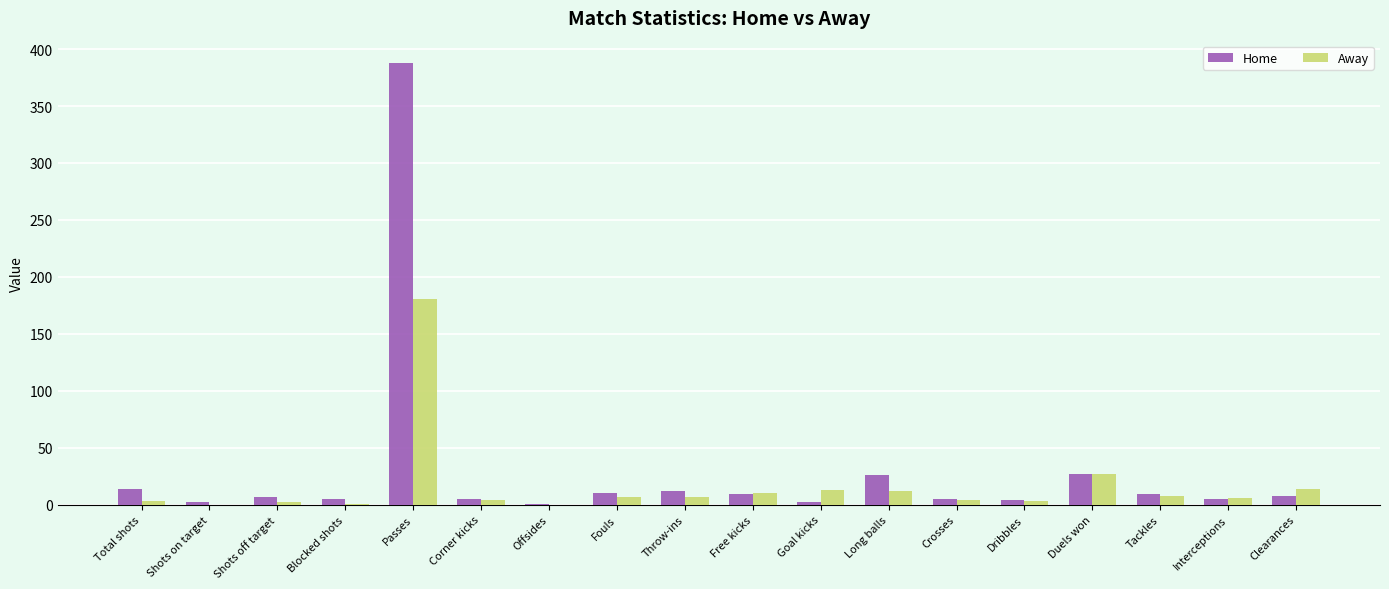

Which category has the highest value in the Away series?

Passes